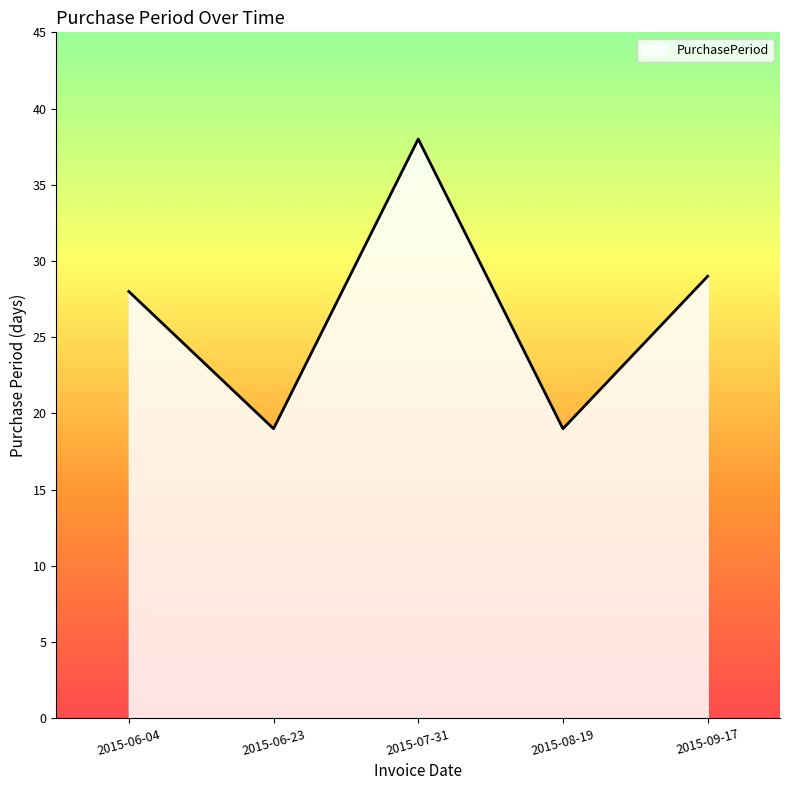

How many interior local peaks (higher than both neighbors) does the data have?

1